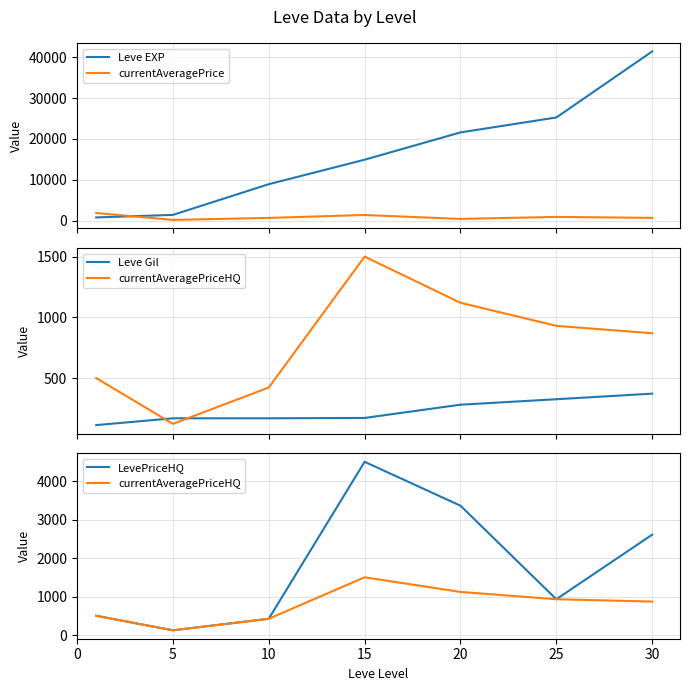

How many lines are shown in the chart?

5